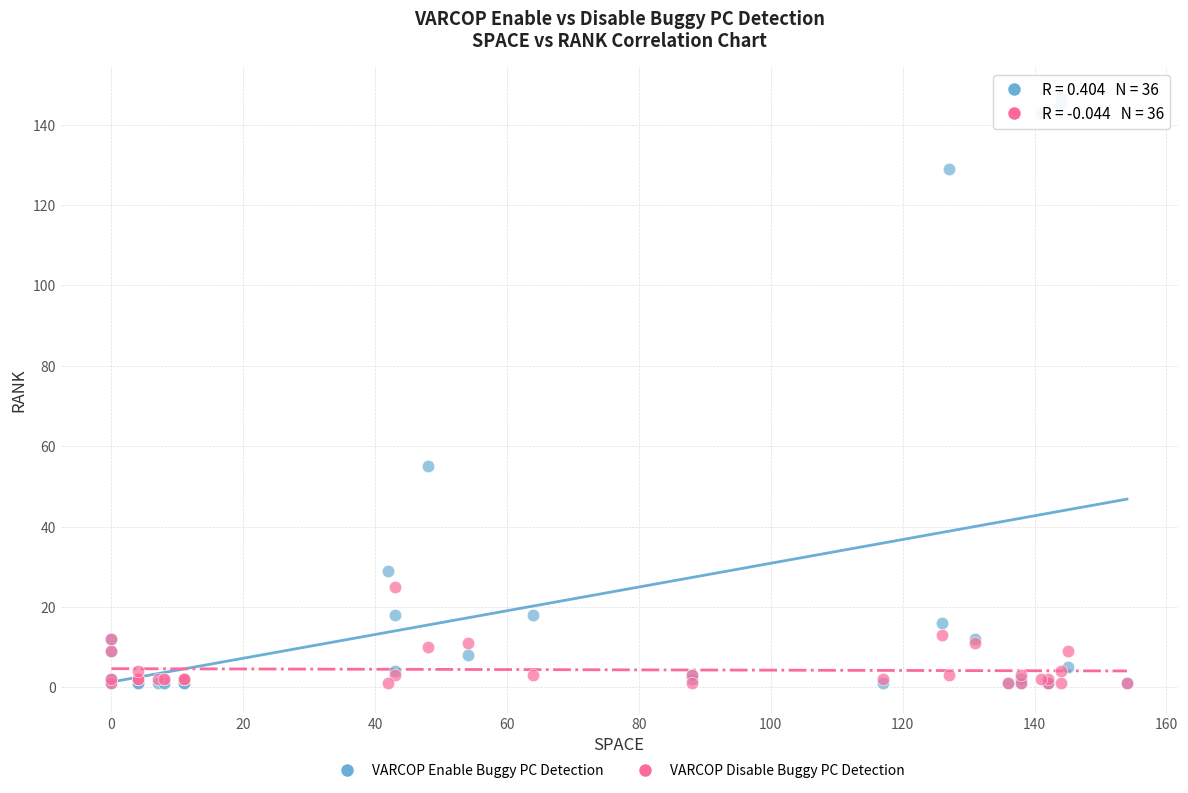

Which series has the largest Y range (max minus min)?

VARCOP Enable Buggy PC Detection